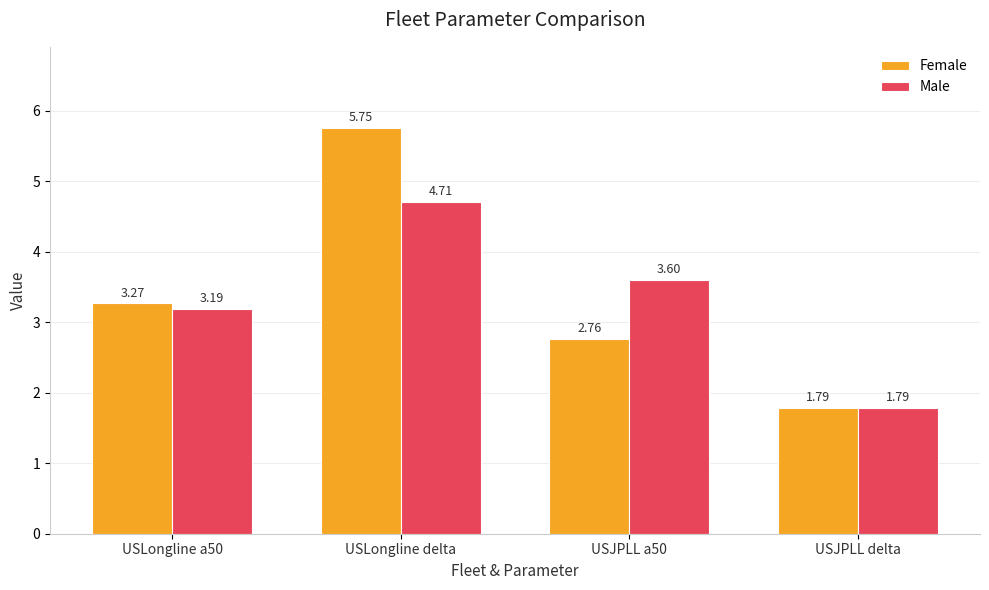

What is the sum of all Female values?

13.6